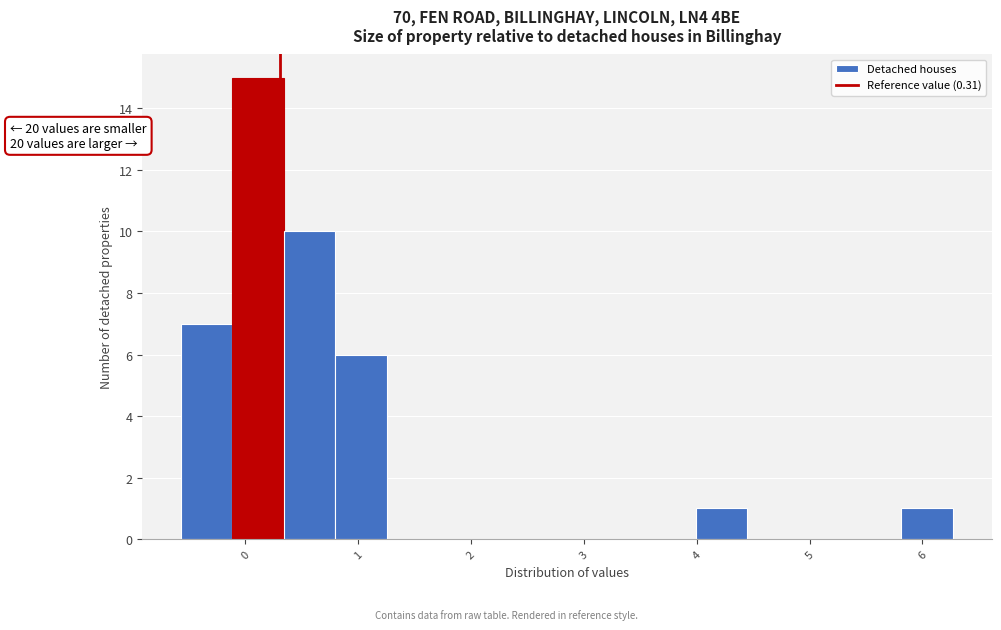

Over which range of the x-axis is the bar tallest?

-0.1 to 0.3